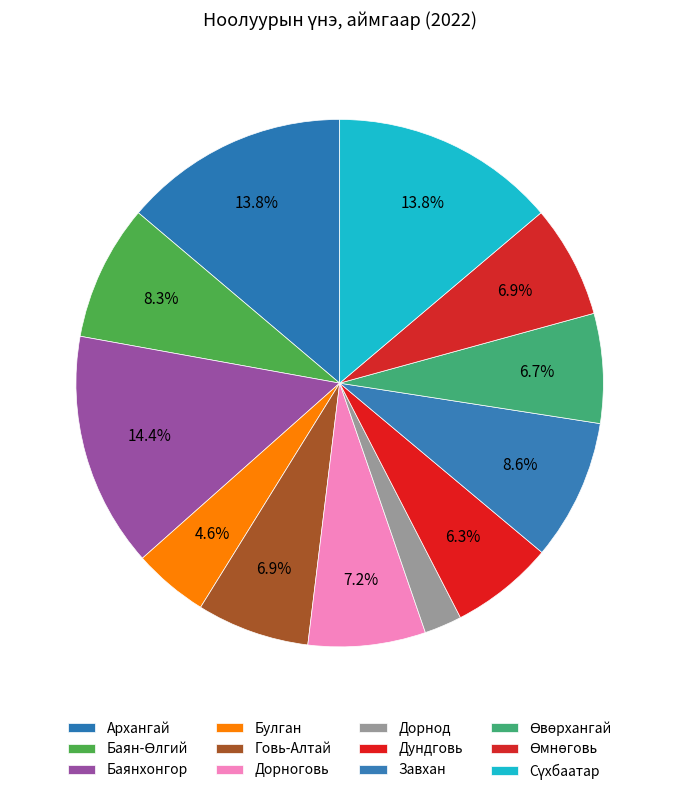

How many slices are in this pie chart?

12